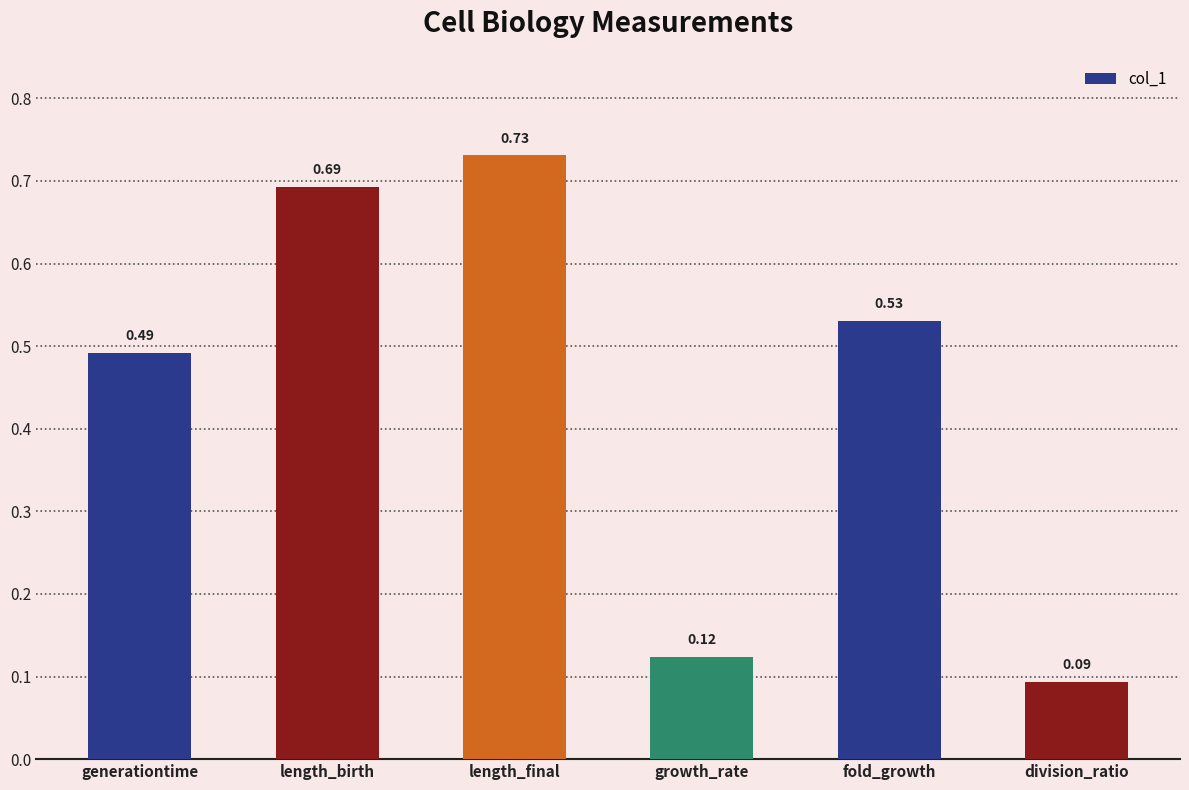

Rank the categories by value from lowest to highest.

division_ratio, growth_rate, generationtime, fold_growth, length_birth, length_final